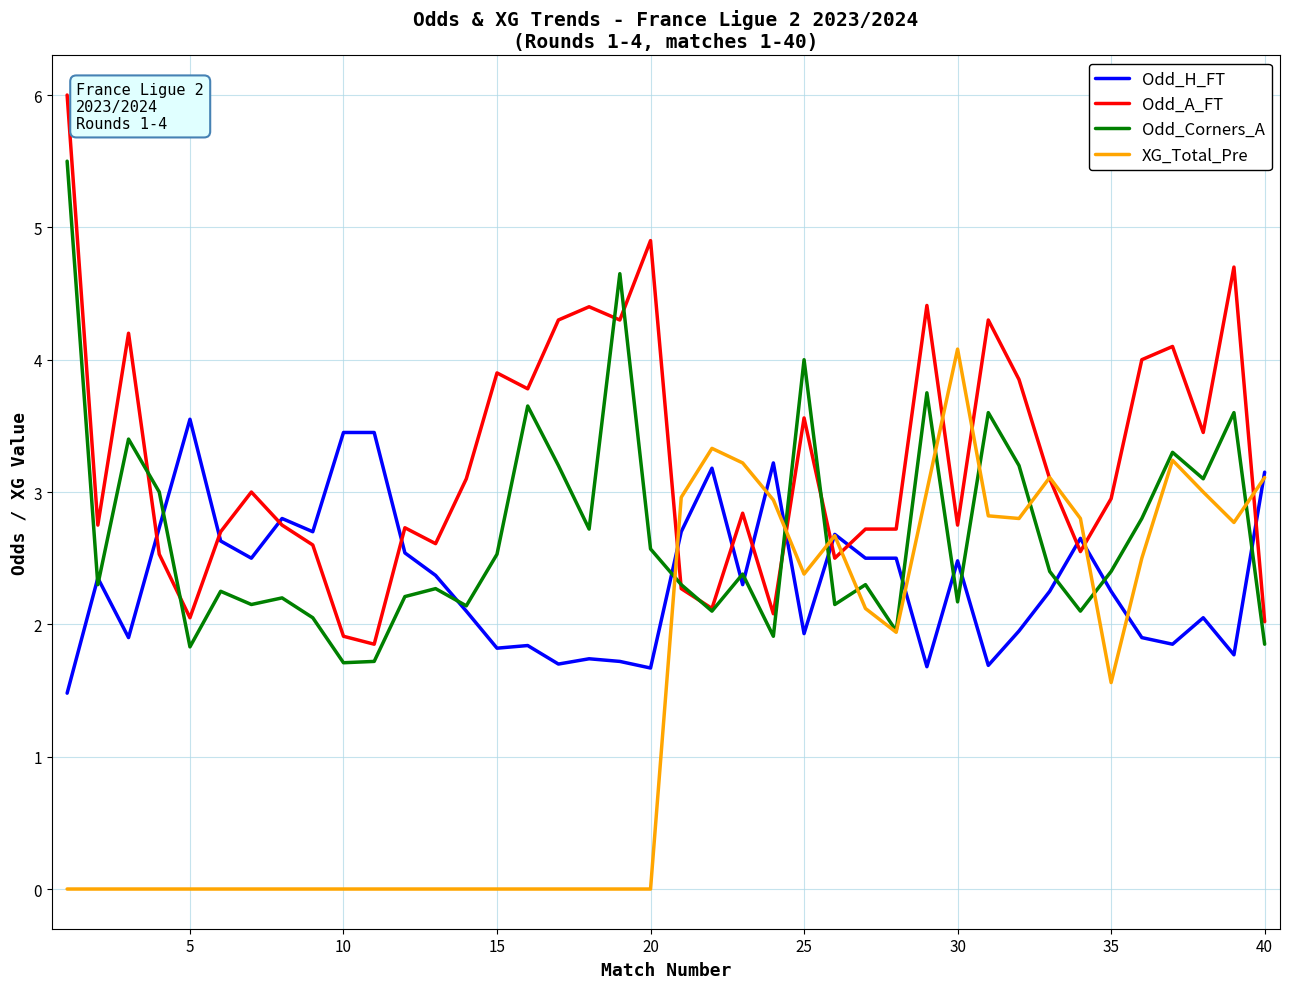

Rank the series by their maximum value, from lowest to highest.

Odd_H_FT, XG_Total_Pre, Odd_Corners_A, Odd_A_FT